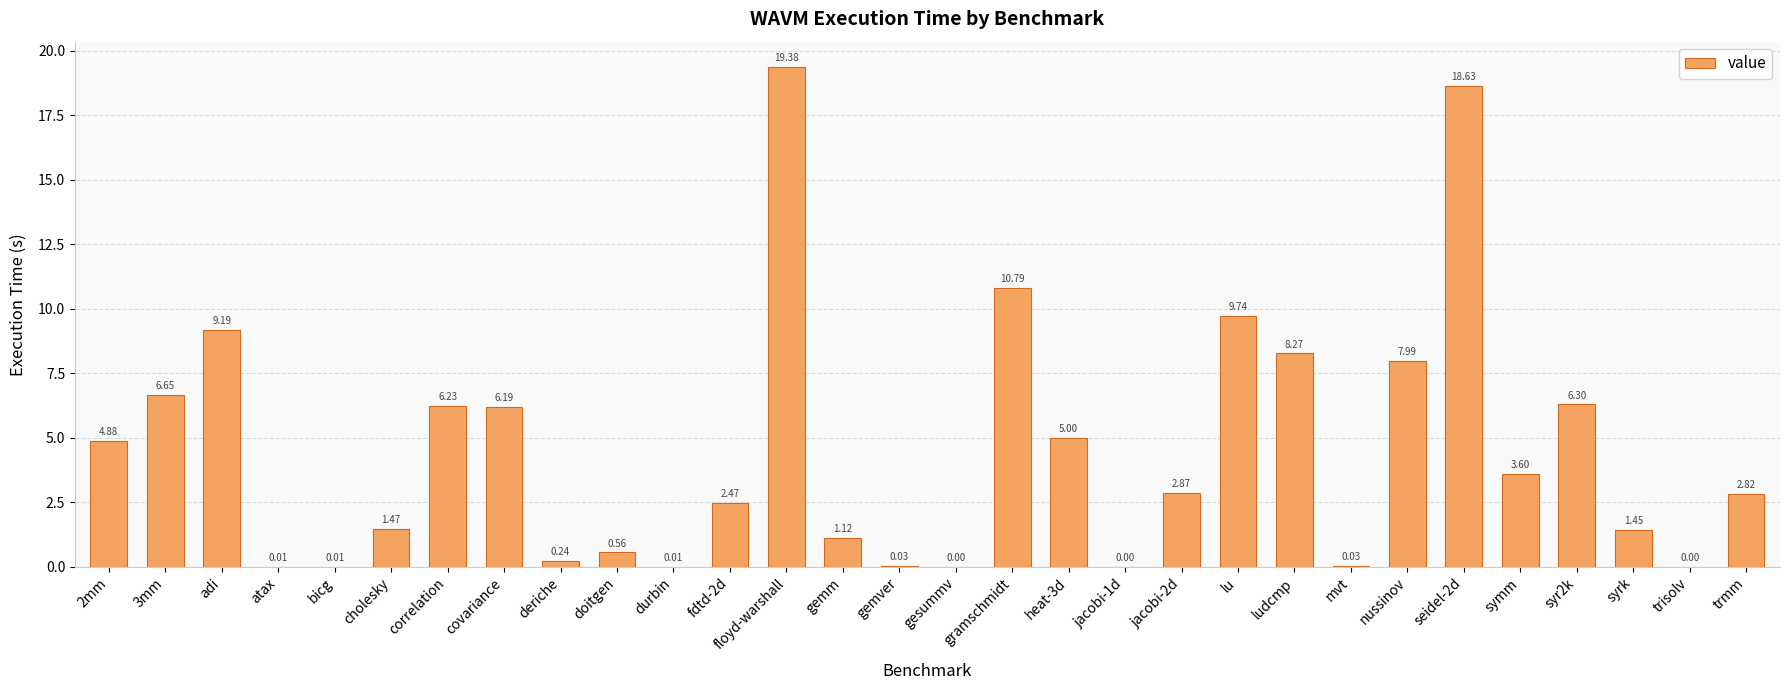

The value at bicg is 0.0. True or false?

True